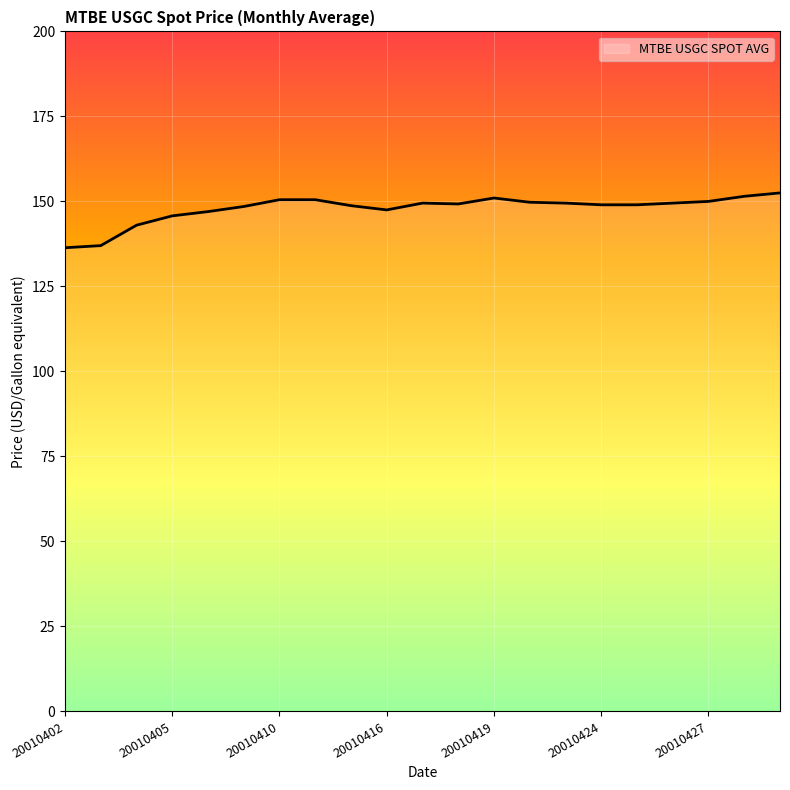

What is the minimum value shown in the chart?

136.4